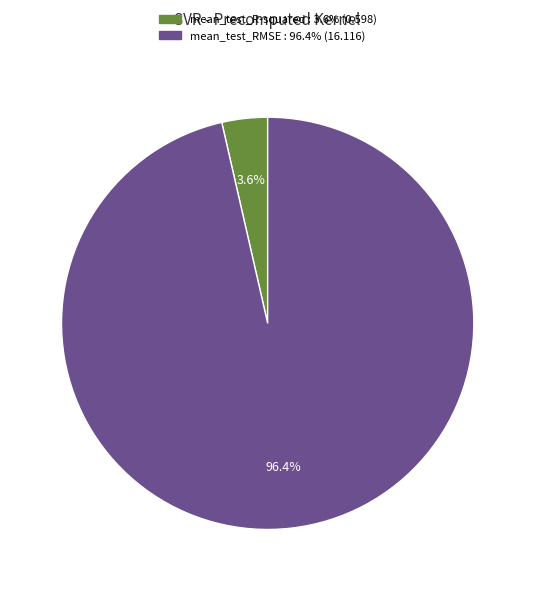

How many segments does this pie chart have?

2